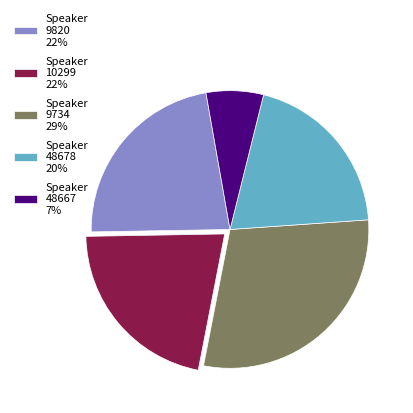

Which category has the smallest portion of the pie?

Speaker 48667 7%